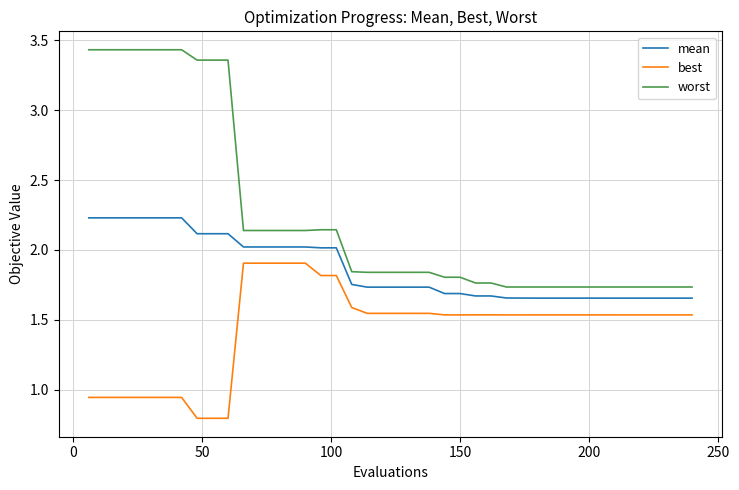

What are all the series names shown in the legend?

mean, best, worst